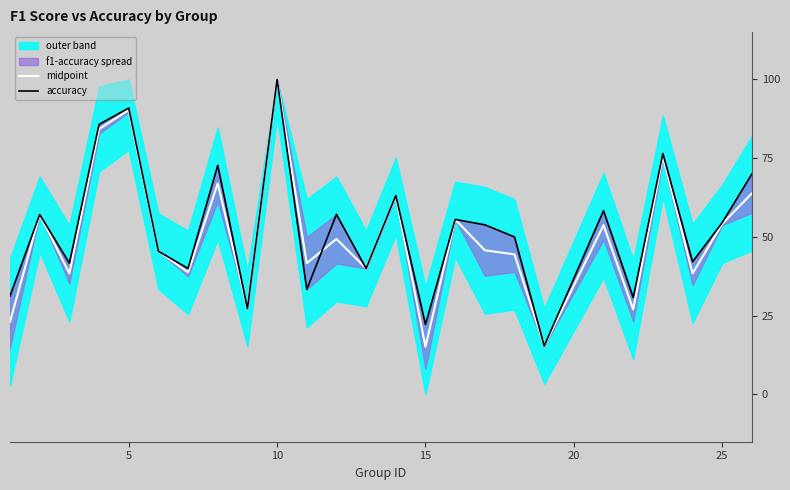

List the series in order of their overall mean, lowest first.

midpoint, accuracy